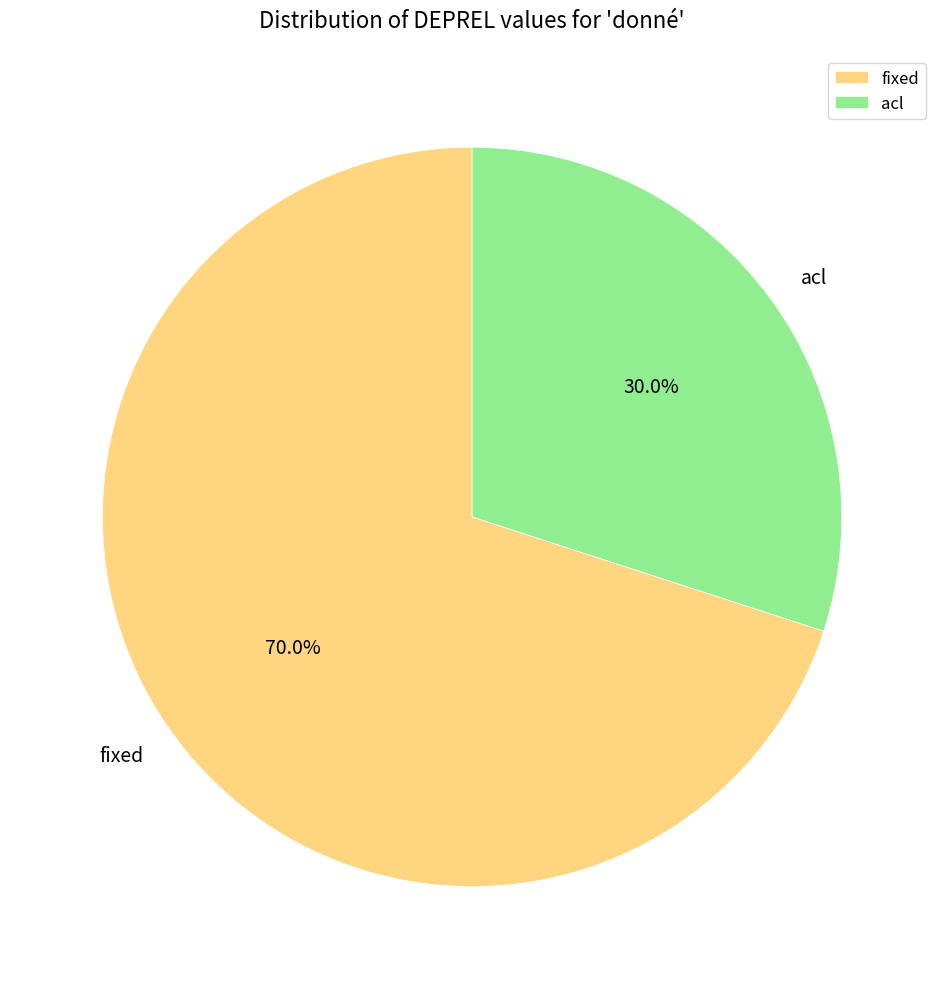

Is it true that acl is 21% of the pie?

False